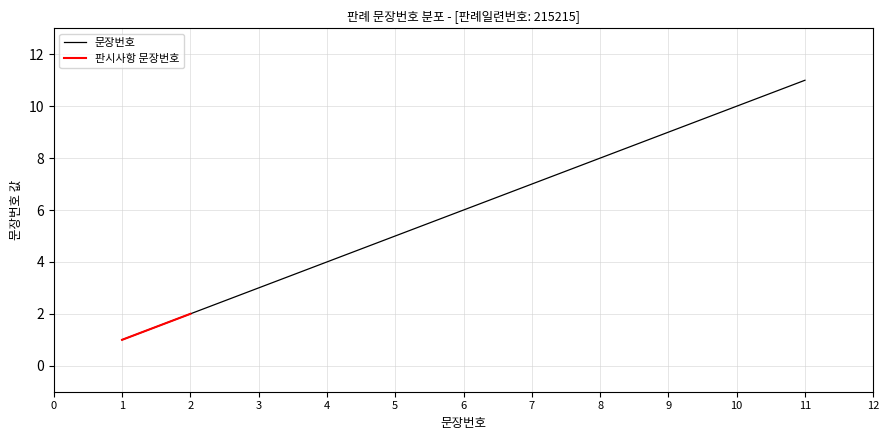

What is the difference between the maximum and minimum values?

10